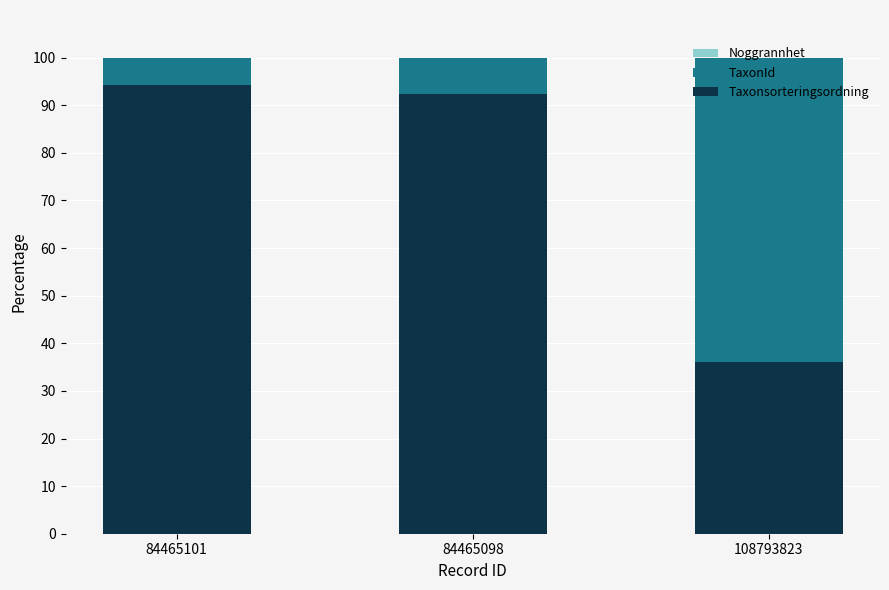

What is the highest value of the Taxonsorteringsordning series?

94.2